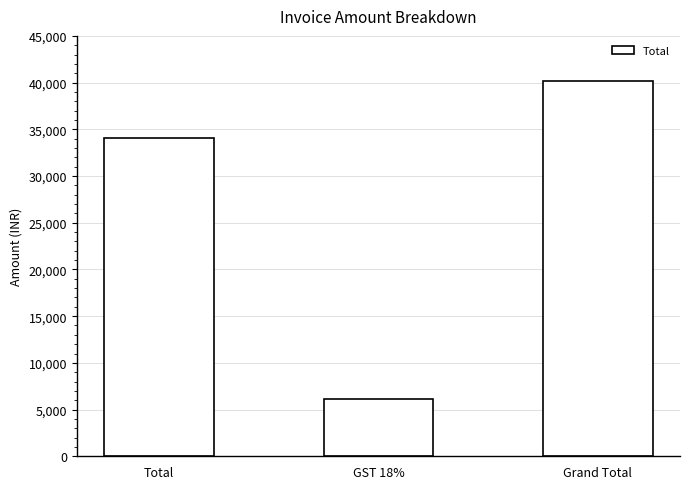

Are the bars grouped side by side (vs. stacked)?

No